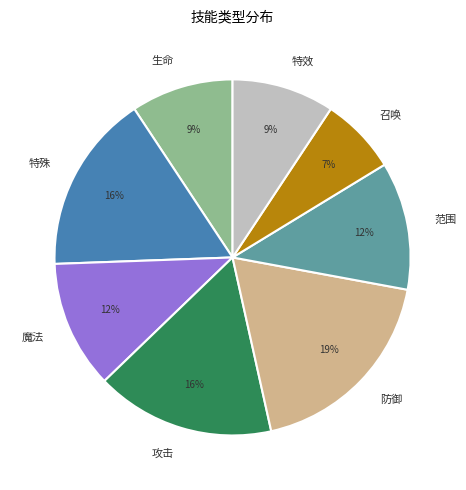

Is there a majority slice in this chart?

No